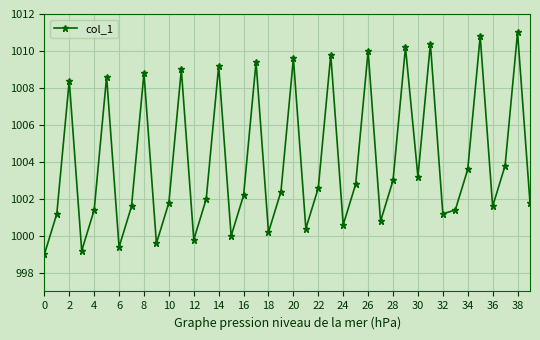

What is the difference between the second highest and minimum values?

11.8